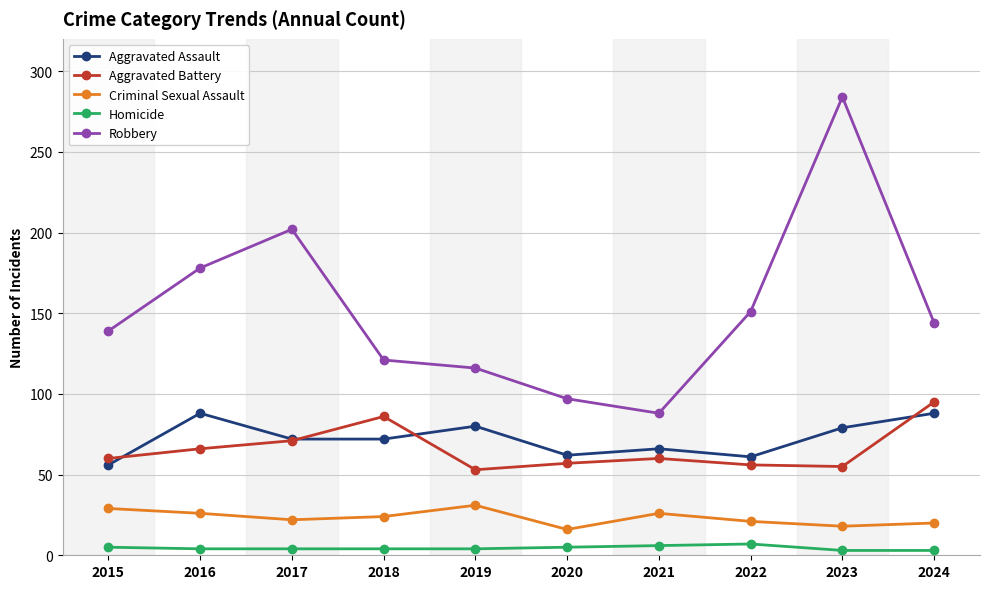

What is the sum of the Aggravated Battery values at 2019 and 2022?

109